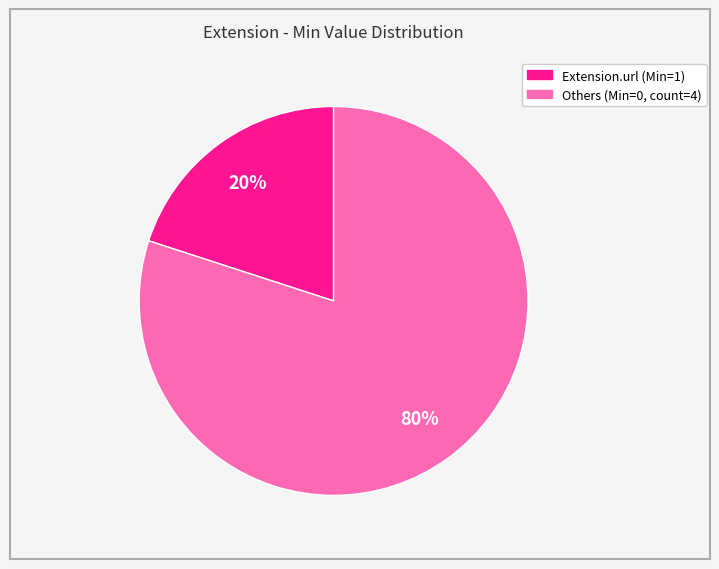

Count the number of slices in the pie.

2